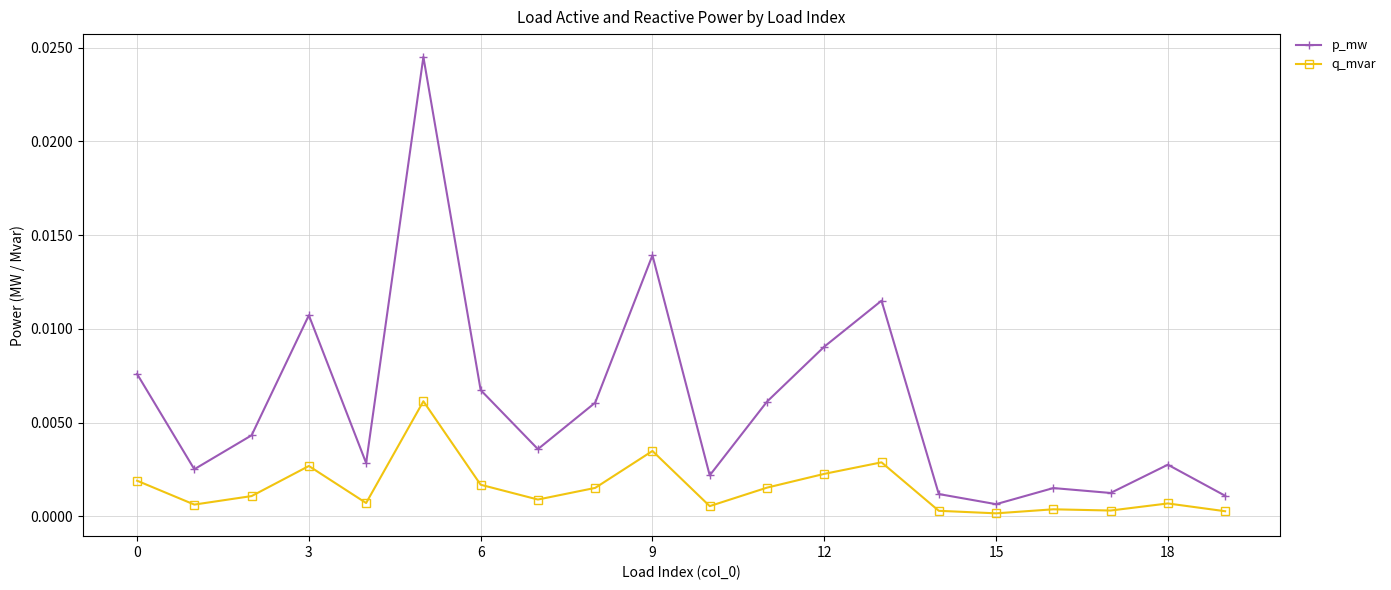

Which series has the largest total across all categories?

p_mw